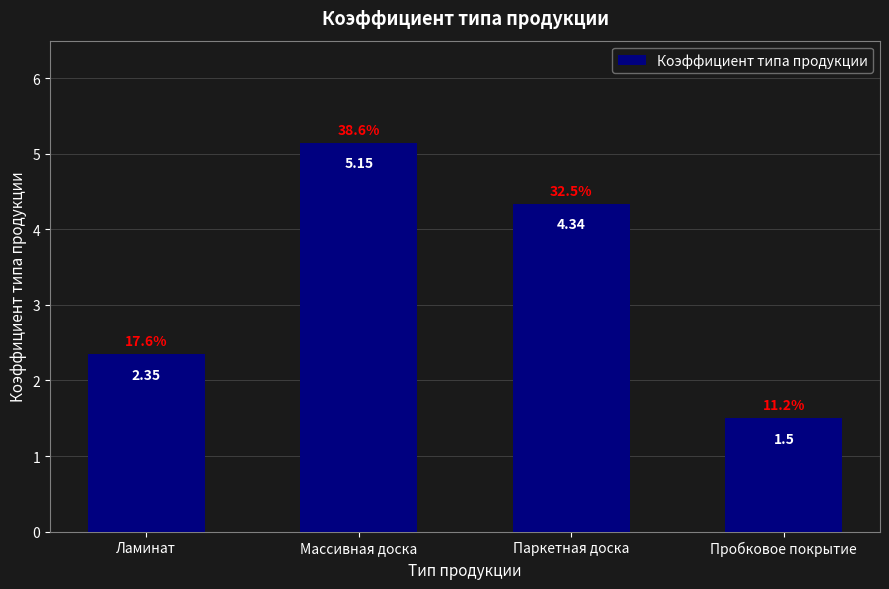

Where is the data nearest to the value 3?

Ламинат